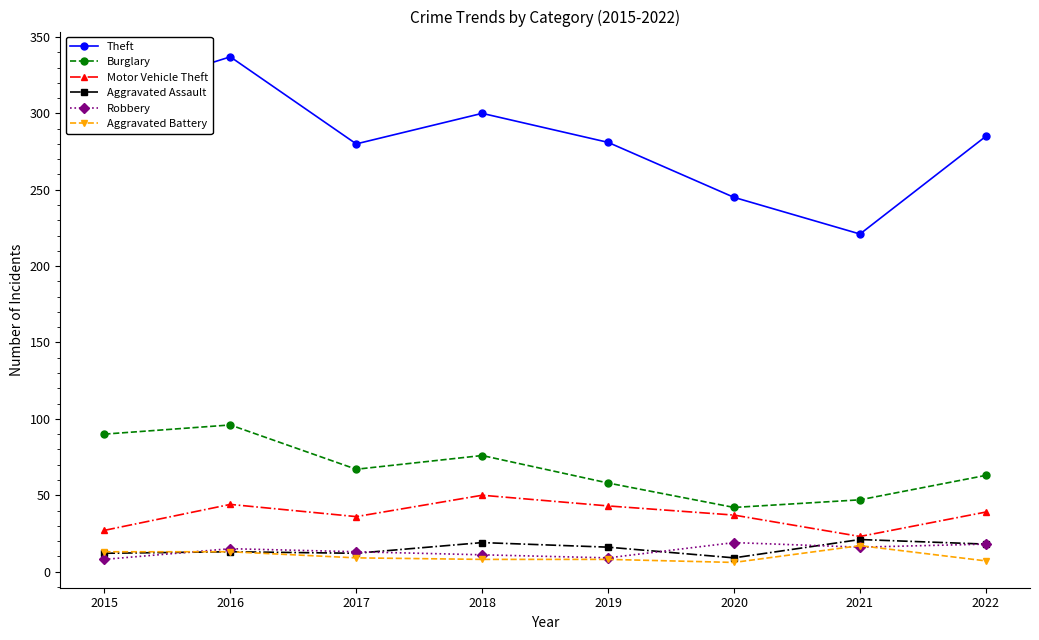

Which series has the largest range (max minus min)?

Theft